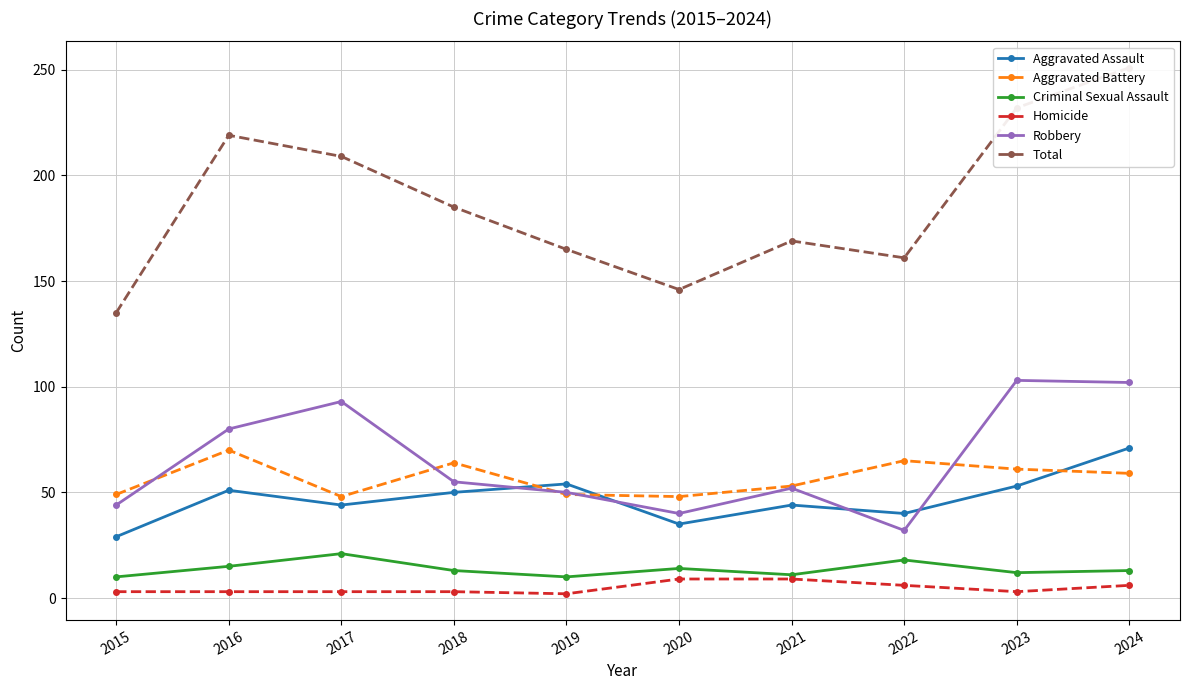

Does the chart display data point markers on the line(s)?

Yes